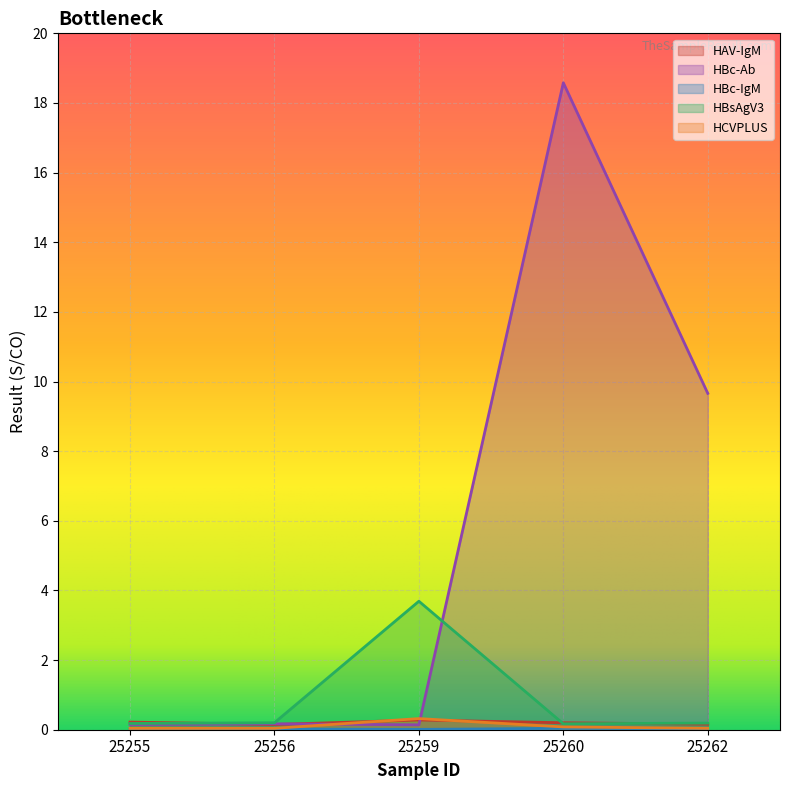

Which series has the widest spread of values?

HBc-Ab